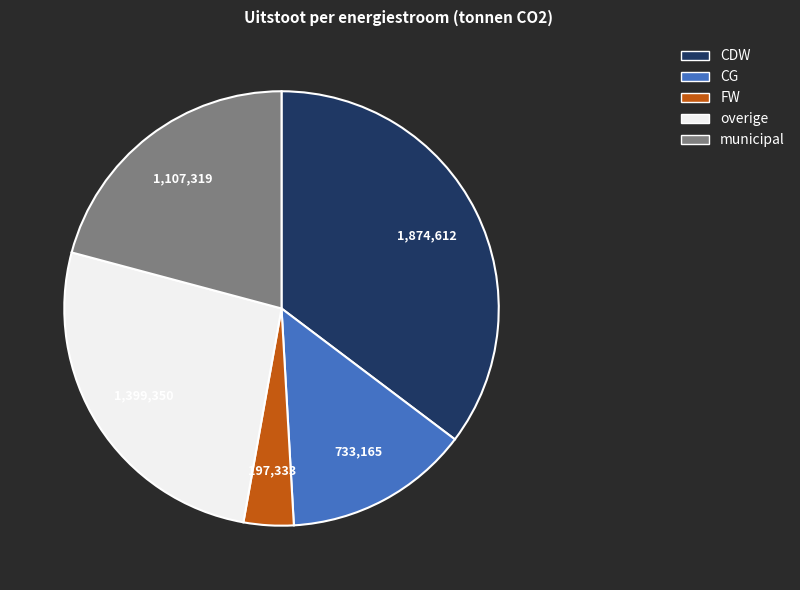

Is there any slice that represents more than half of the pie?

No